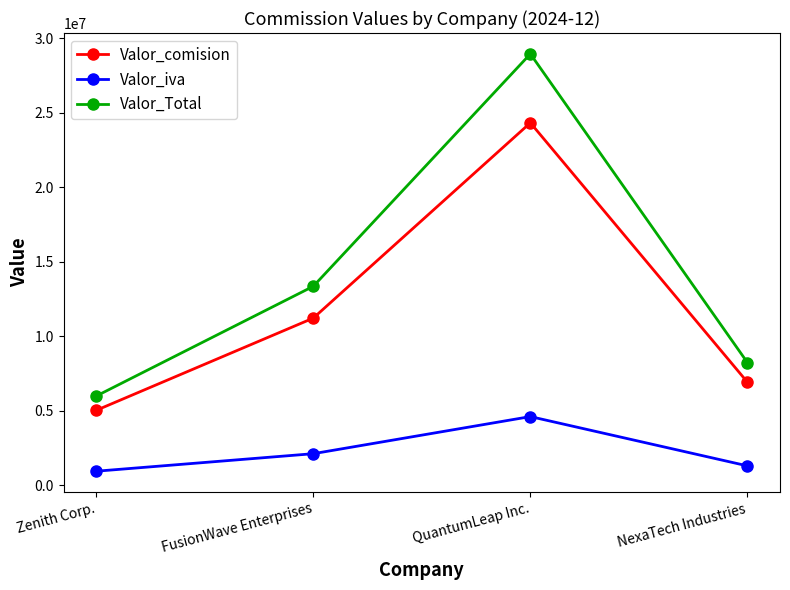

What is the average value of the Valor_Total series?

14134762.3